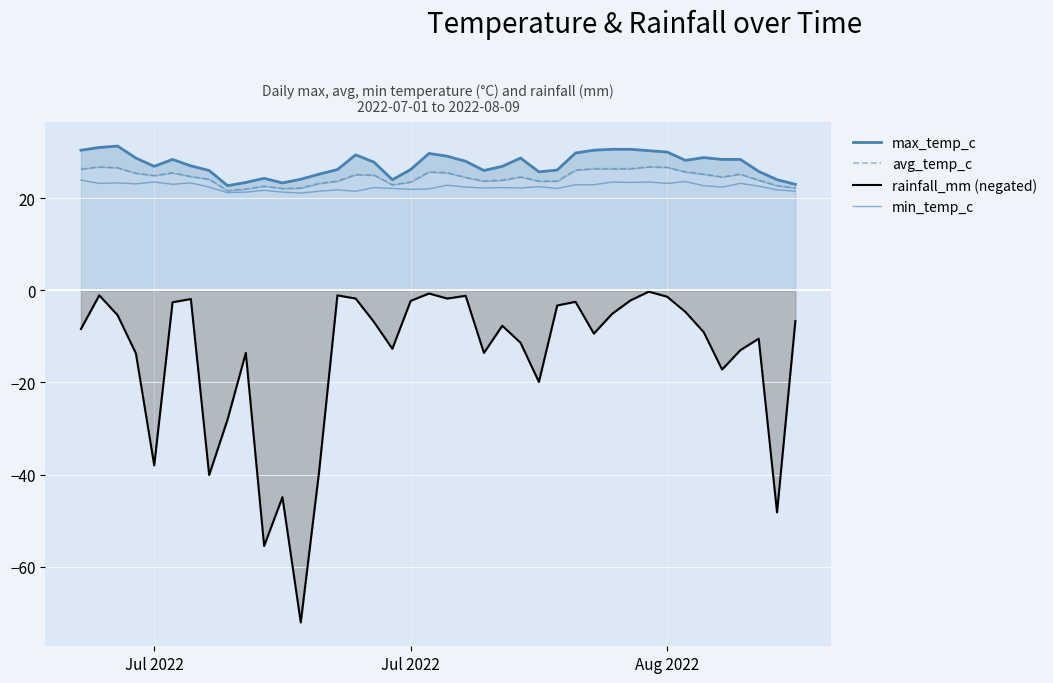

True or false: max_temp_c and rainfall_mm (negated) intersect in this chart.

False